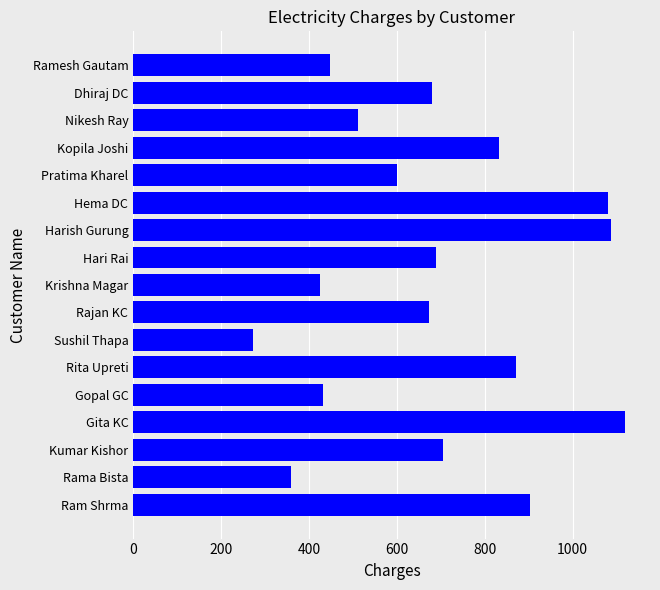

What value does the data have at Krishna Magar, to the nearest 50?

400